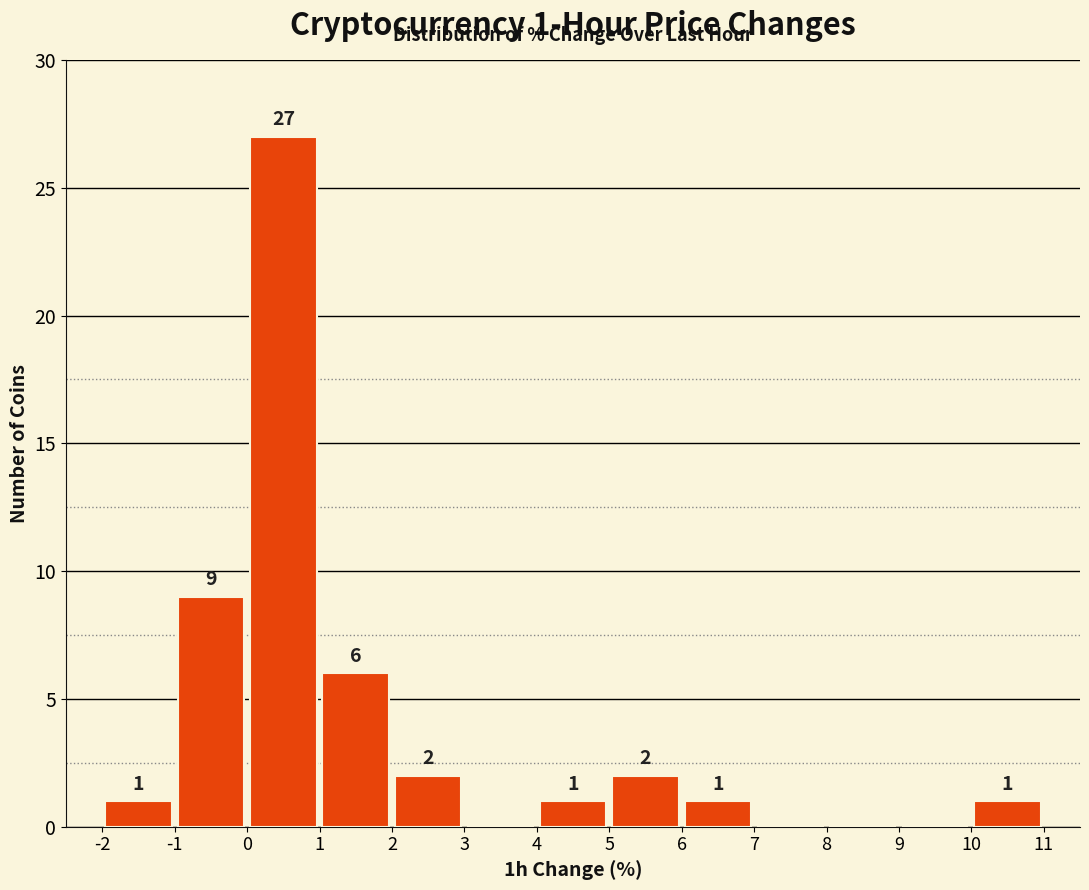

Which range on the x-axis has the tallest bar?

0 to 1